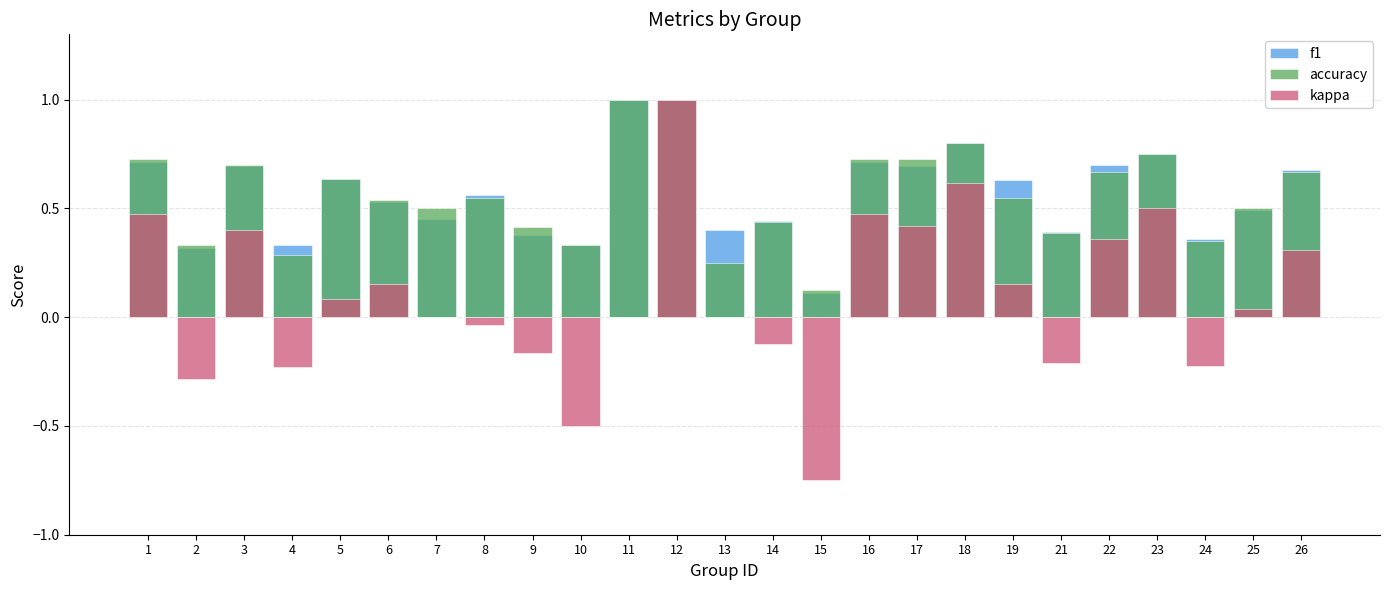

Where is accuracy nearest to the value 0?

15